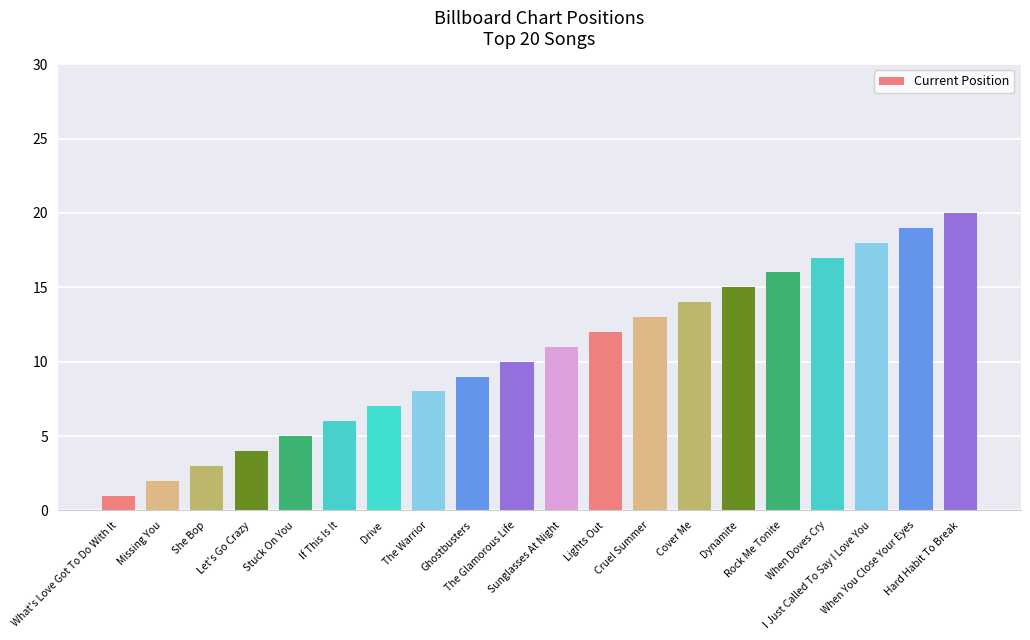

List the labels in order of value, largest first.

Hard Habit To Break, When You Close Your Eyes, I Just Called To Say I Love You, When Doves Cry, Rock Me Tonite, Dynamite, Cover Me, Cruel Summer, Lights Out, Sunglasses At Night, The Glamorous Life, Ghostbusters, The Warrior, Drive, If This Is It, Stuck On You, Let's Go Crazy, She Bop, Missing You, What's Love Got To Do With It